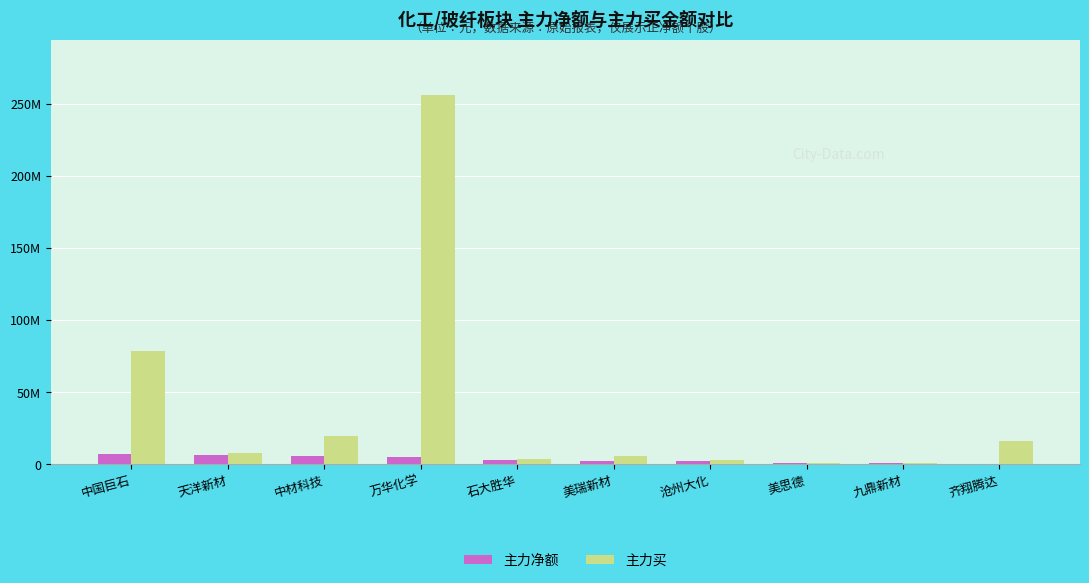

What is the label of the 2nd bar from the right?

九鼎新材